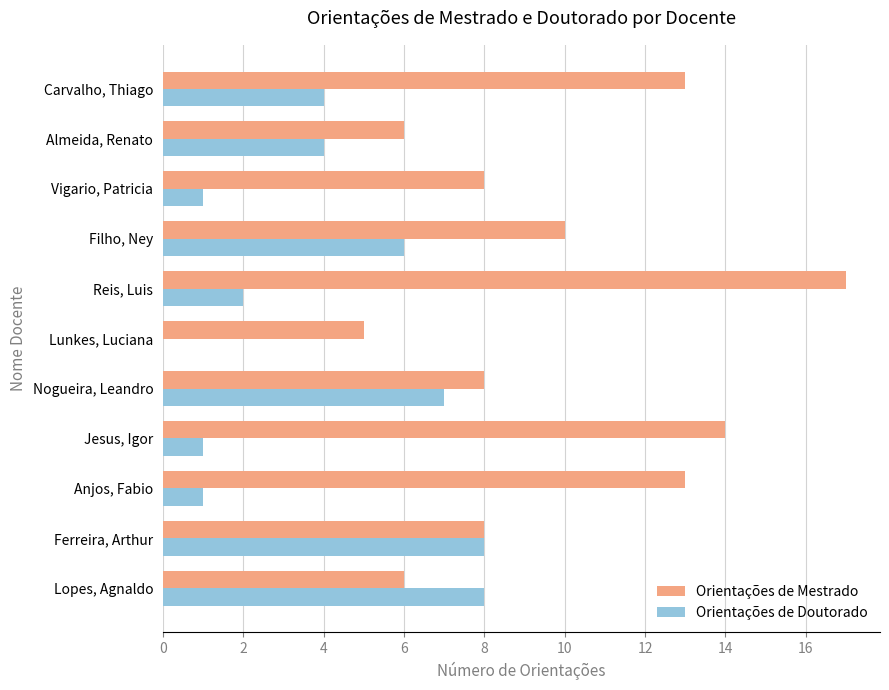

Which series changed the most between Jesus, Igor and Carvalho, Thiago?

Orientações de Doutorado